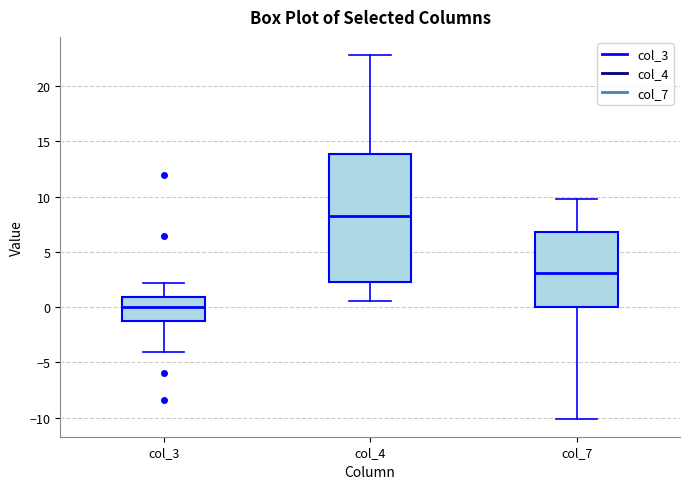

Reading left to right, read every box against the y-axis: the position of its median line, the range the box covers, and the ends of its whiskers. The values are not printed on the chart, so give them approximately, as read against the axis.

col_3: median 0.0, box -1.0 to 1.0, whiskers -4.0 to 2.0
col_4: median 8.5, box 2.0 to 14.0, whiskers 0.5 to 23.0
col_7: median 3.0, box 0.0 to 7.0, whiskers -10.0 to 10.0